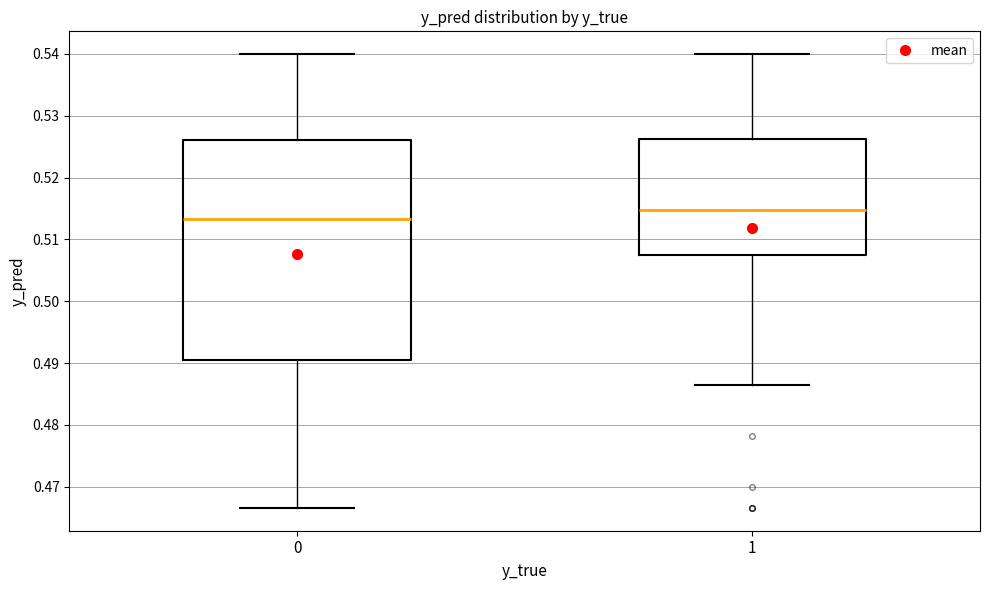

Reading left to right, read every box against the y-axis: the position of its median line, the range the box covers, and the ends of its whiskers. The values are not printed on the chart, so give them approximately, as read against the axis.

0: median 0.513, box 0.491 to 0.526, whiskers 0.467 to 0.540
1: median 0.515, box 0.508 to 0.526, whiskers 0.486 to 0.540